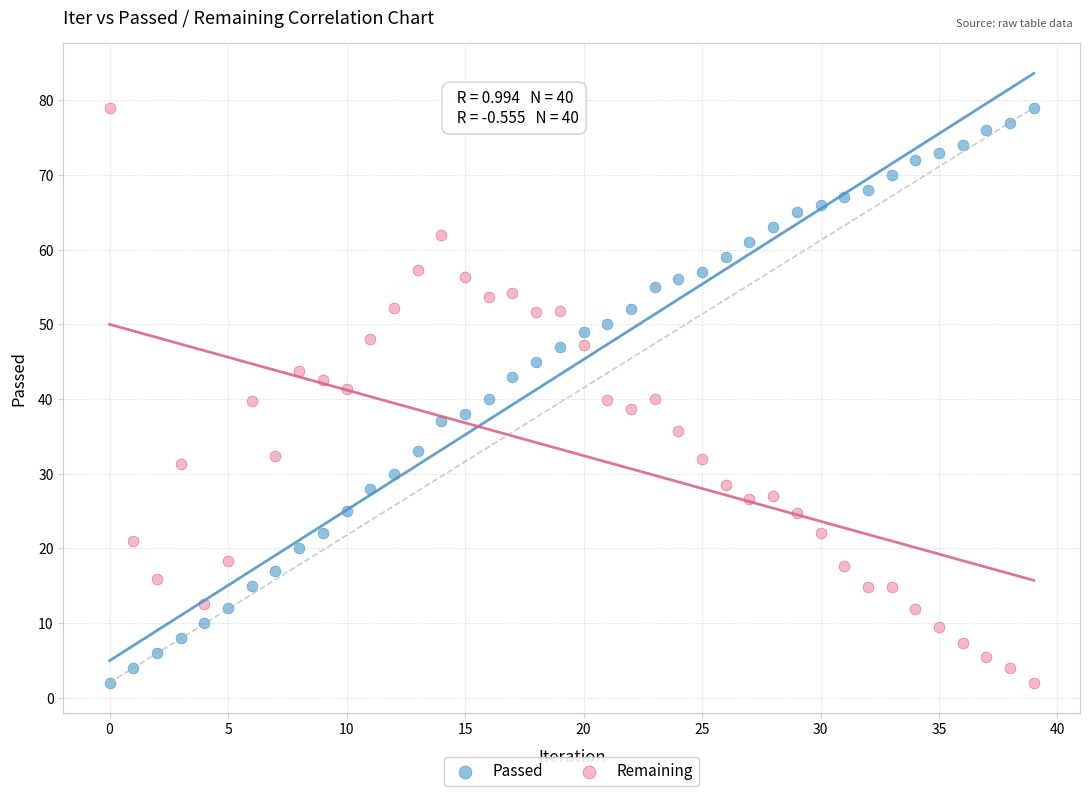

Across all data points, what is the range of Y values (max minus min)?

77.0